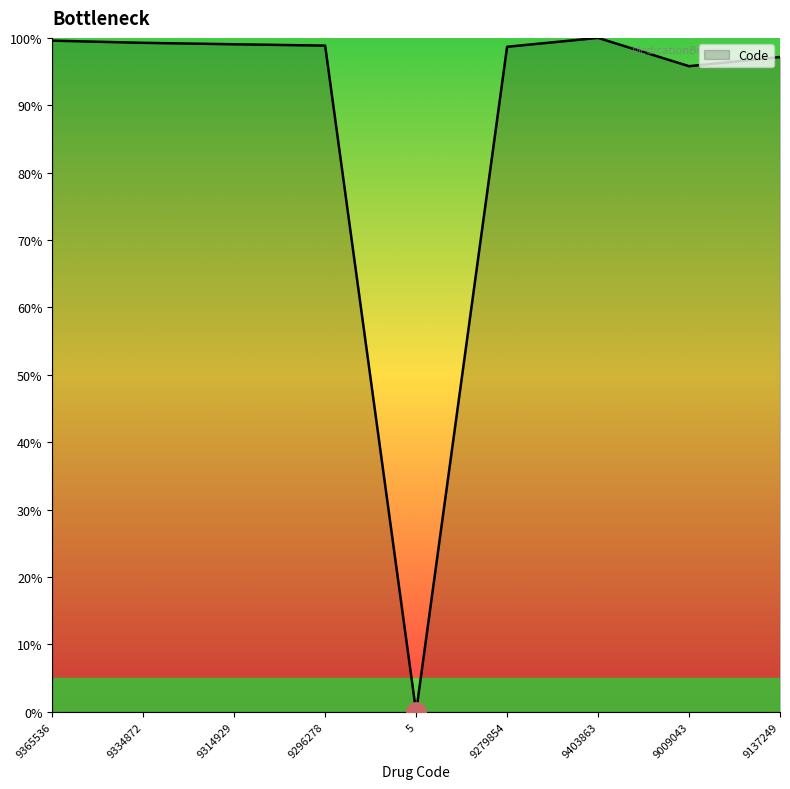

What is the sum of all values?

788.4